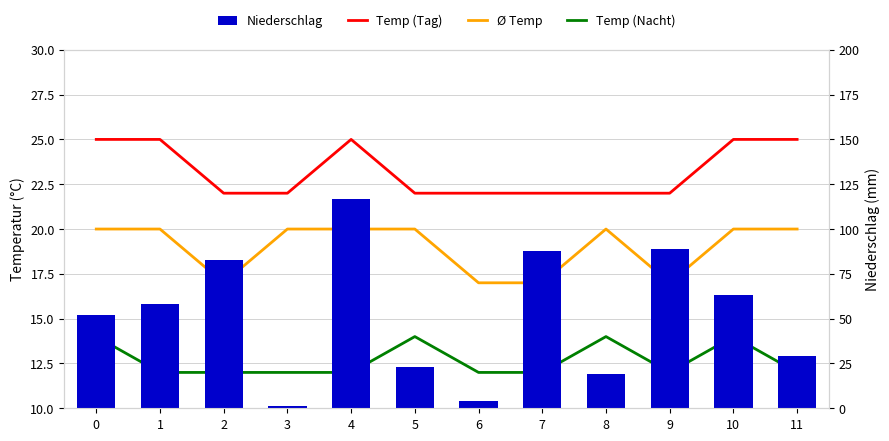

Reading left to right, what are all the values shown in this chart?

Temp (Tag): 0=25	1=25	2=22	3=22	4=25	5=22	6=22	7=22	8=22	9=22	10=25	11=25
Ø Temp: 0=20	1=20	2=17	3=20	4=20	5=20	6=17	7=17	8=20	9=17	10=20	11=20
Temp (Nacht): 0=14	1=12	2=12	3=12	4=12	5=14	6=12	7=12	8=14	9=12	10=14	11=12
Niederschlag: 0=52	1=58	2=83	3=1	4=117	5=23	6=4	7=88	8=19	9=89	10=63	11=29